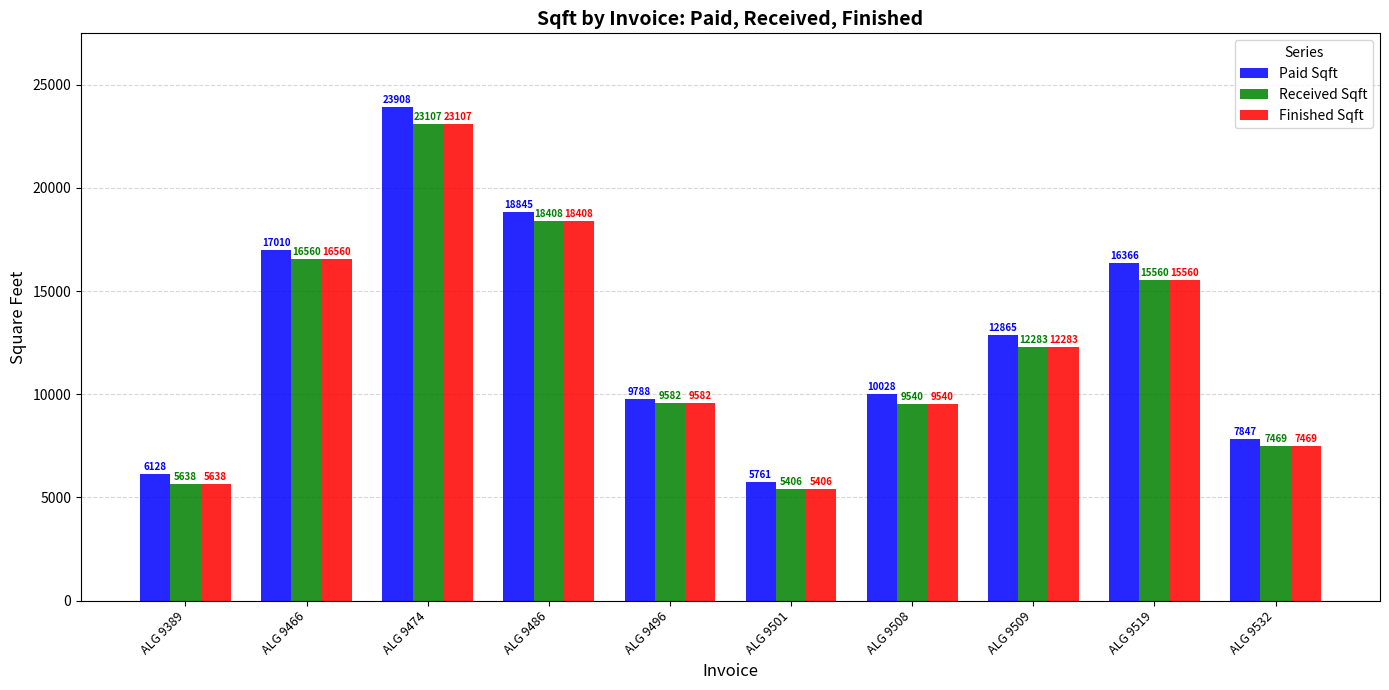

At which label is Finished Sqft closest to 14256?

ALG 9519